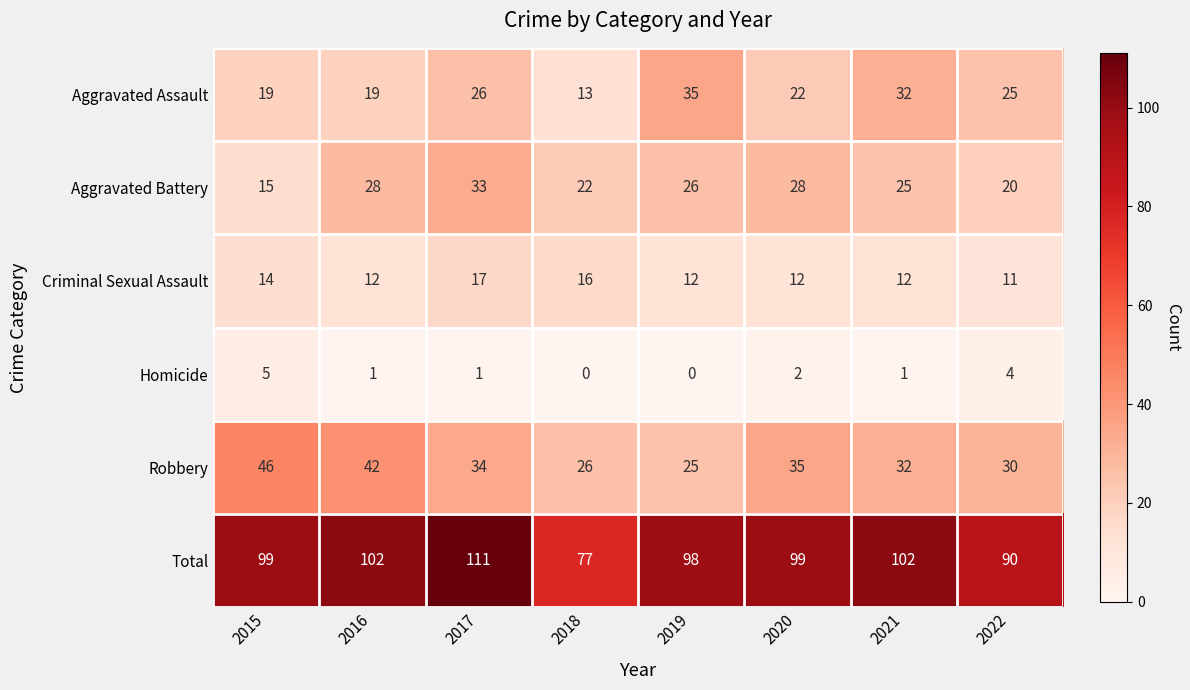

At which label is Homicide closest to 2?

2020